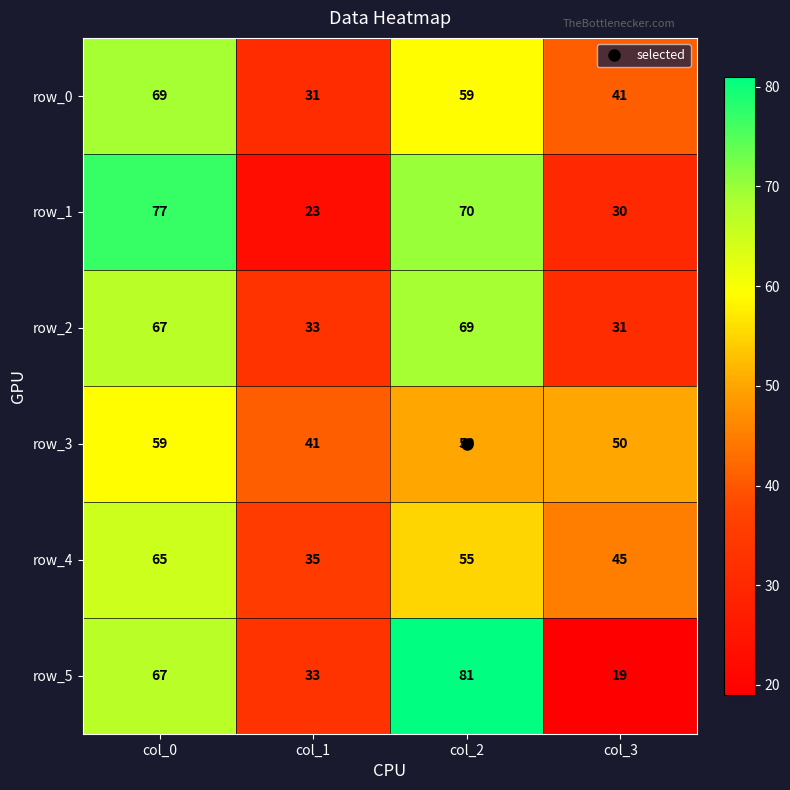

Reading left to right, what are all the values shown in this chart?

row_0: 69	31	59	41
row_1: 77	23	70	30
row_2: 67	33	69	31
row_3: 59	41	50	50
row_4: 65	35	55	45
row_5: 67	33	81	19